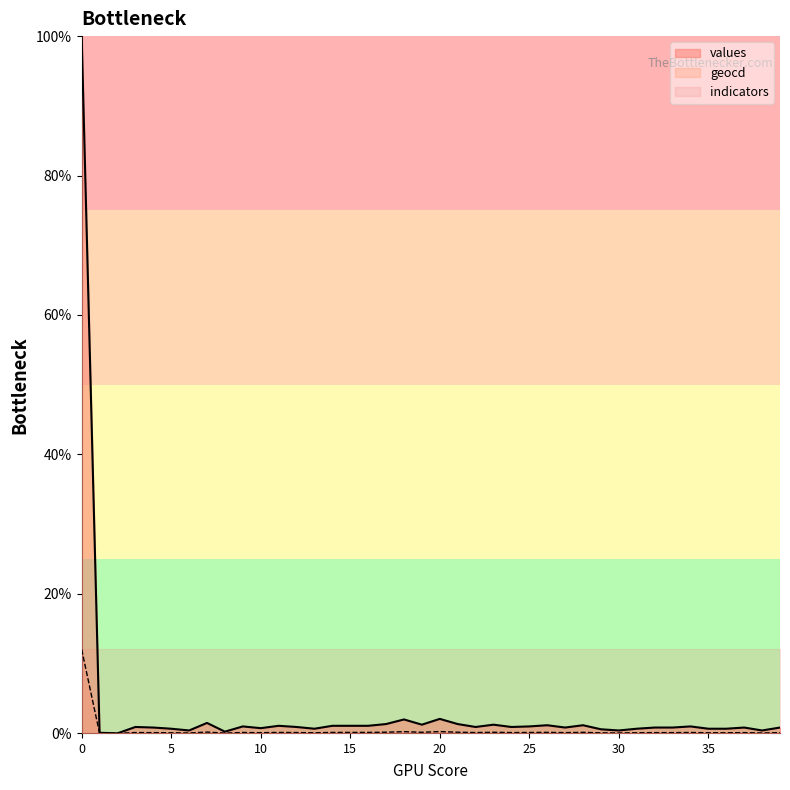

Does the chart have visible grid lines?

No